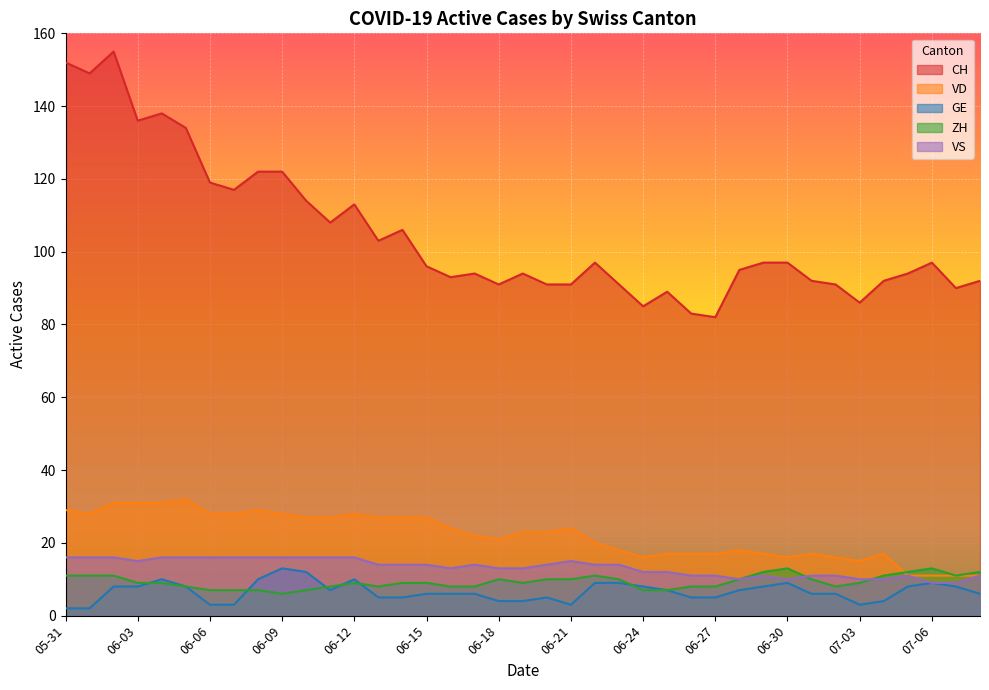

What is the difference between the ZH values at 2020-06-02 and 2020-06-14?

2